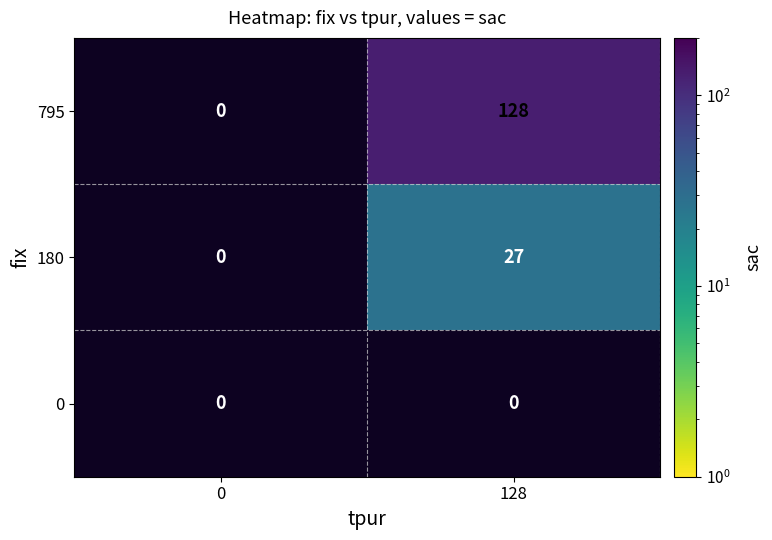

Is it true that 180 equals 27 at 128?

True